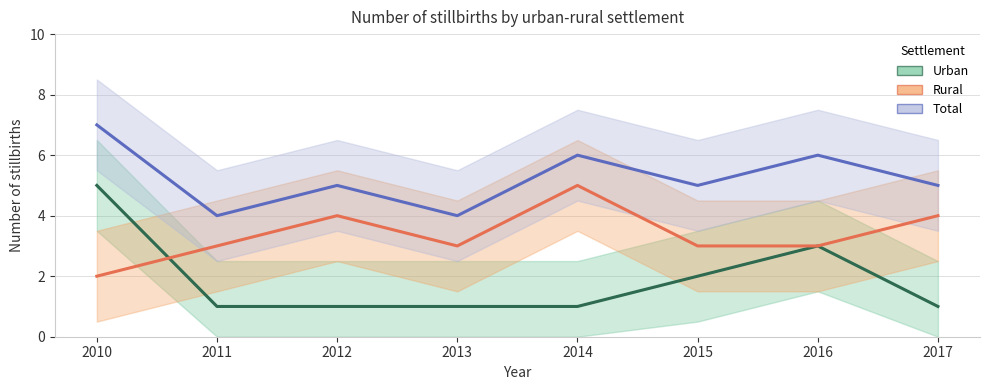

Where is the first local maximum for Total?

2012